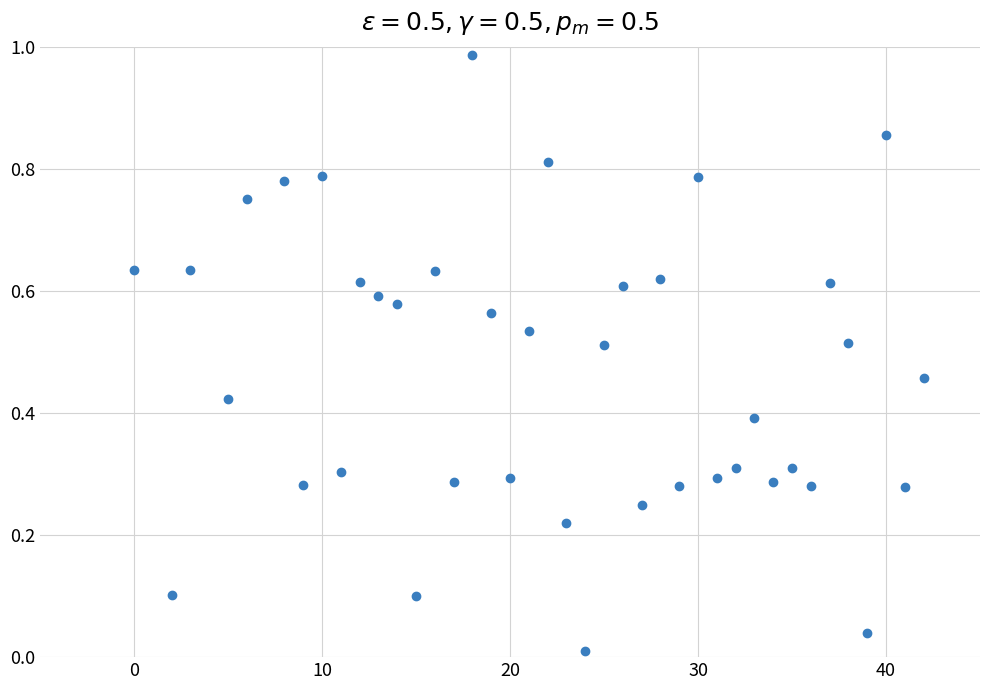

What is the range of X values (max minus min)?

42.0